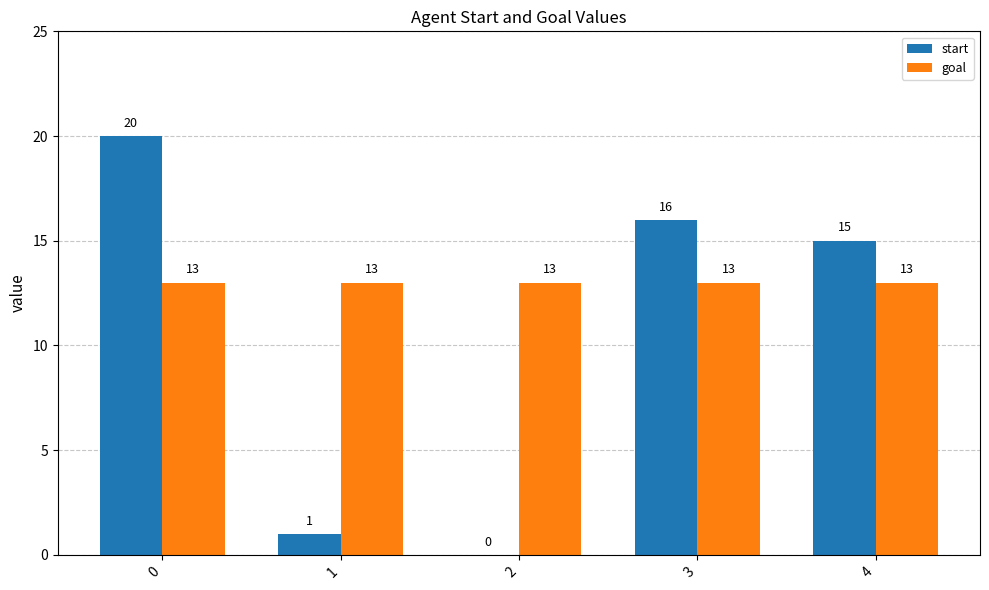

Reading left to right, list all the values displayed in this chart.

start: 0=20	1=1	2=0	3=16	4=15
goal: 0=13	1=13	2=13	3=13	4=13